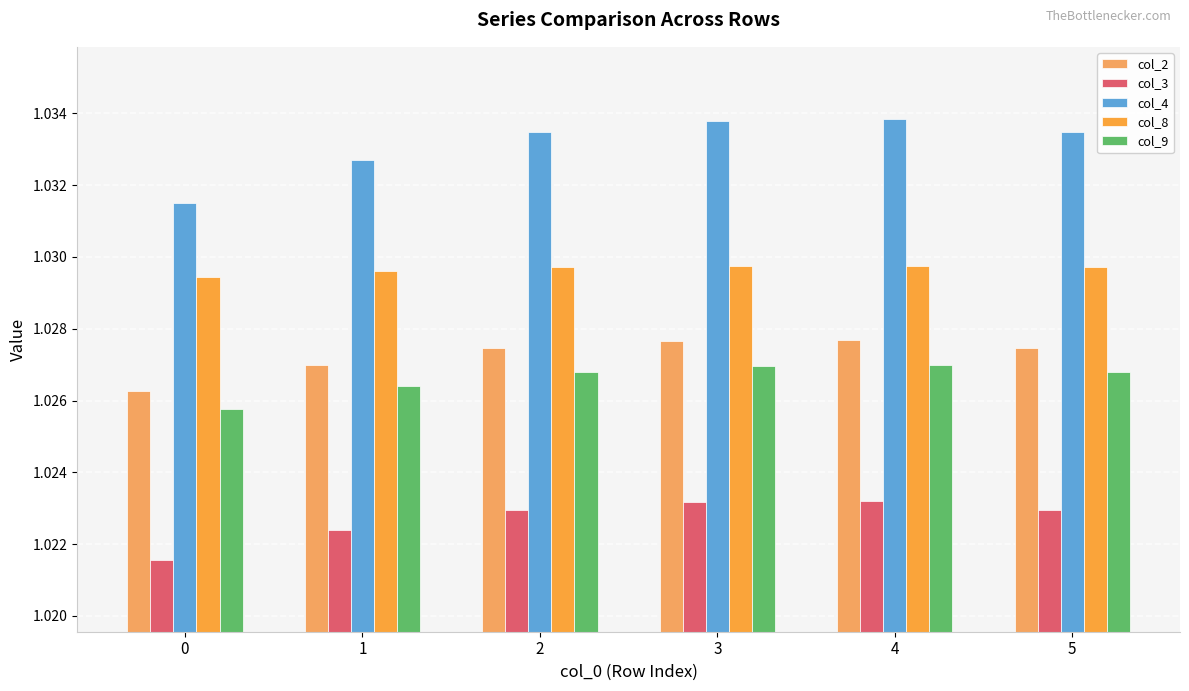

The value of col_4 at 3 is 1.0. True or false?

True